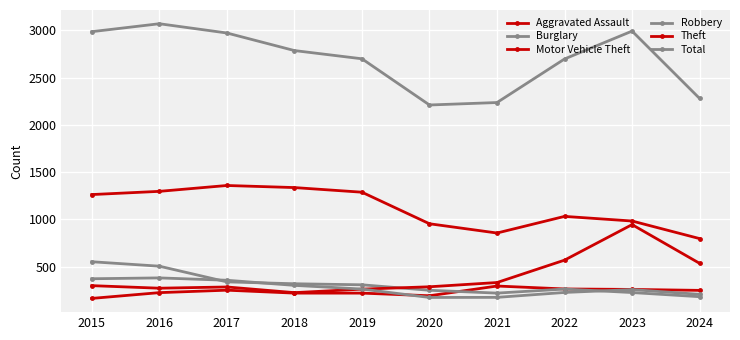

How many distinct data groups are displayed?

6